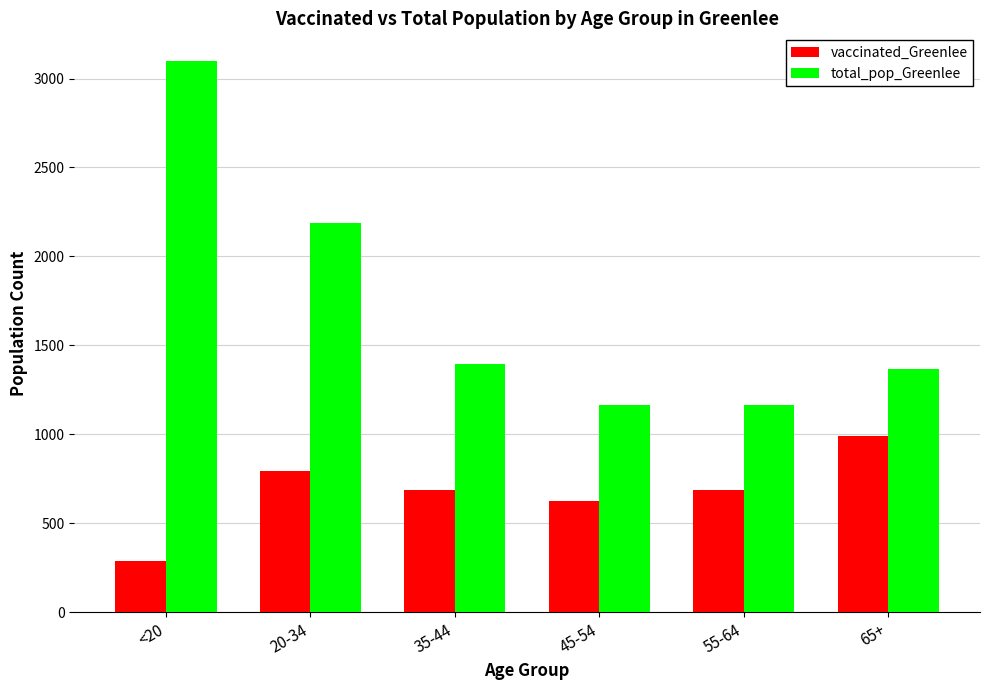

What is the sum of all total_pop_Greenlee values?

10375